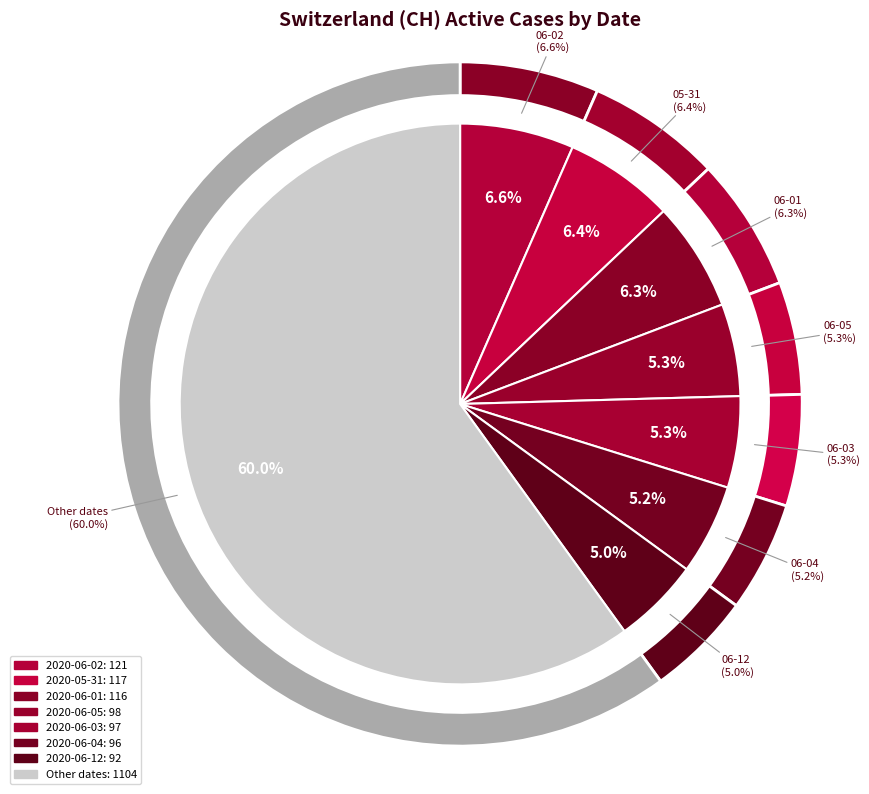

What percentage is the 2020-06-01 slice, to the nearest percent?

6%